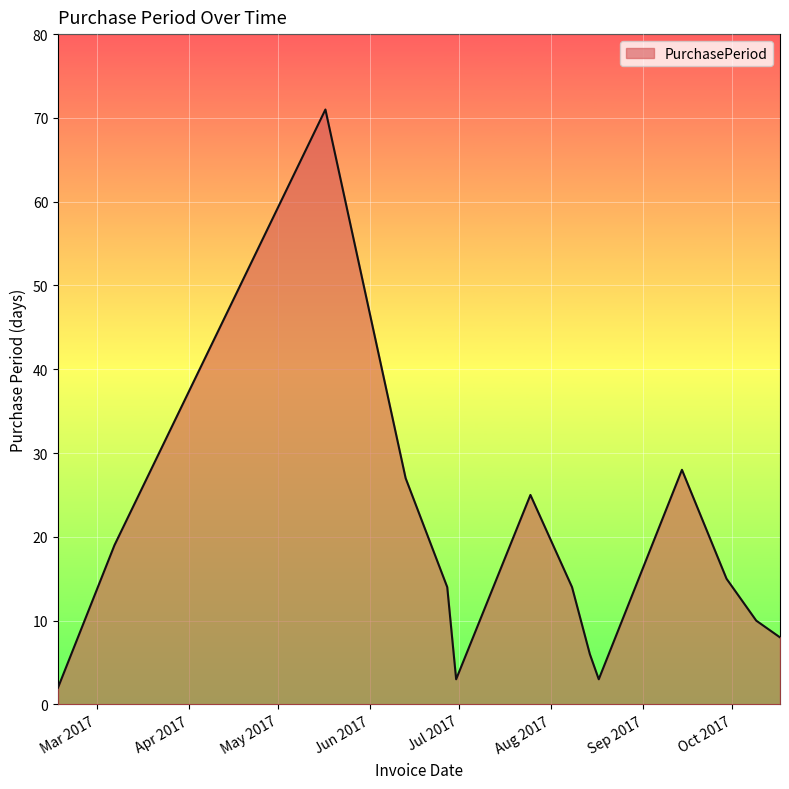

What is the difference between the maximum and minimum values?

69